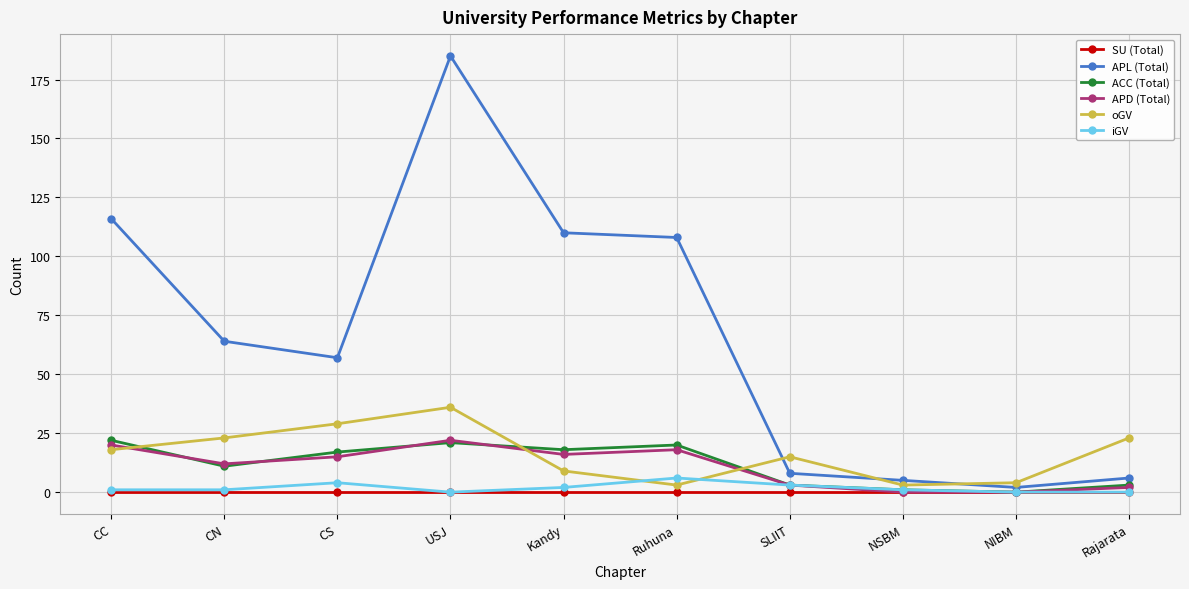

Reading left to right, transcribe all the data shown in this chart.

SU (Total): 0	0	0	0	0	0	0	0	0	0
APL (Total): 116	64	57	185	110	108	8	5	2	6
ACC (Total): 22	11	17	21	18	20	3	1	0	3
APD (Total): 20	12	15	22	16	18	3	0	0	2
oGV: 18	23	29	36	9	3	15	3	4	23
iGV: 1	1	4	0	2	6	3	1	0	0